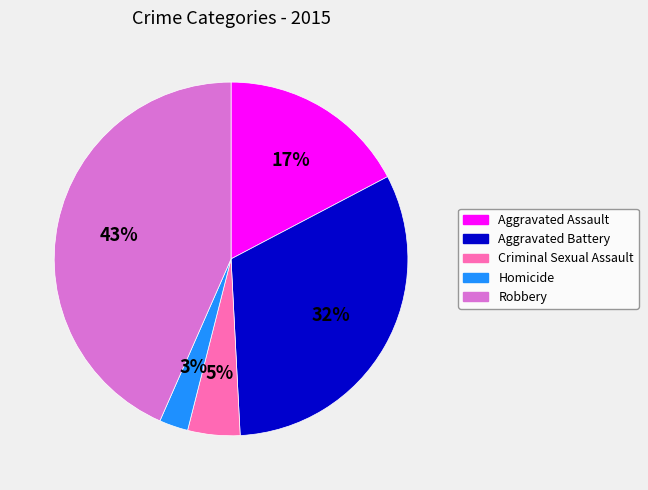

To the nearest percent, what is the average slice percentage?

20%